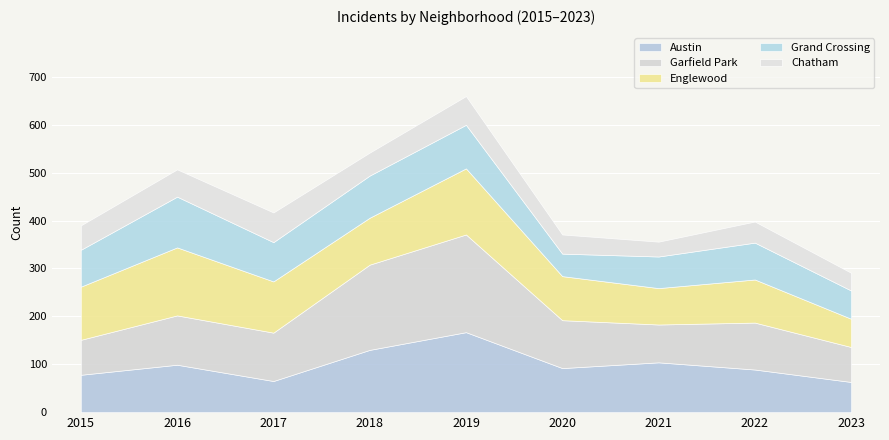

At which category does Garfield Park reach its first local peak?

2016